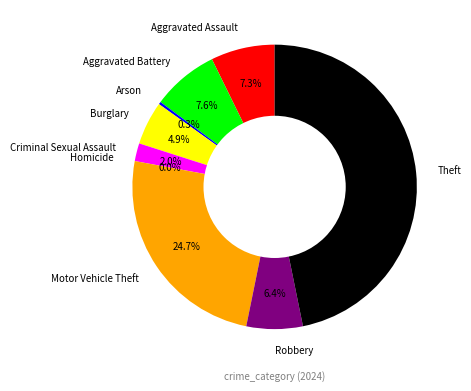

To the nearest percent, what is the combined percentage of Arson and Aggravated Battery?

8%